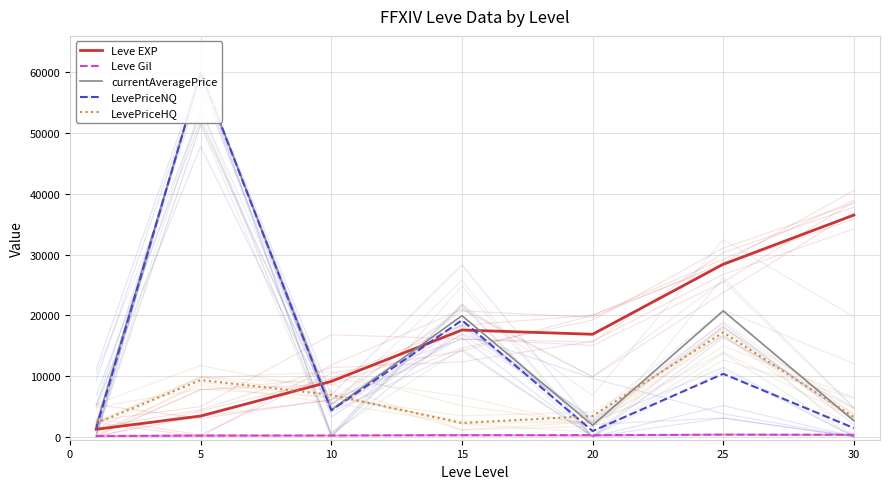

What is the total value across all series at 15?

59162.0